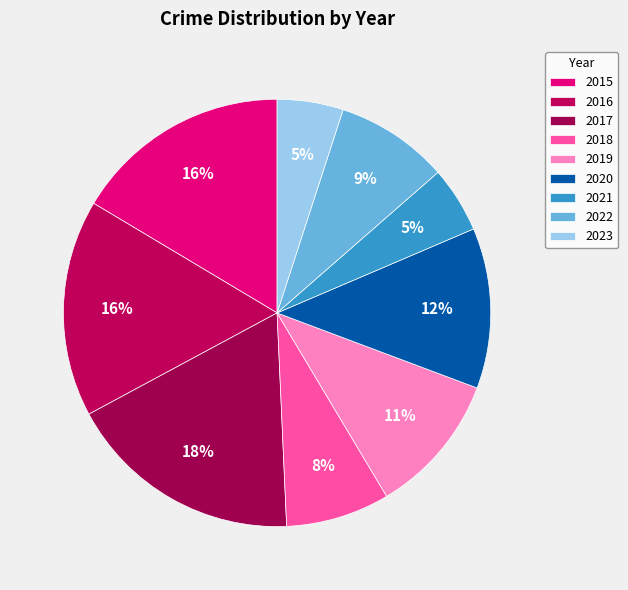

What percentage is the 2023 slice, to the nearest percent?

5%